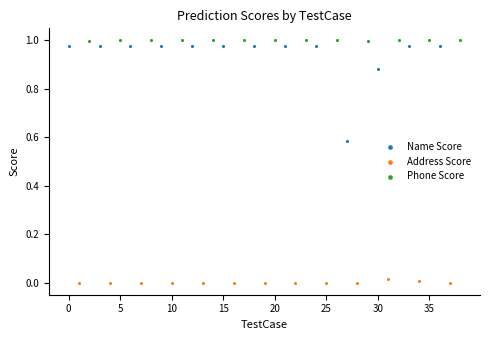

Which series has the largest Y range (max minus min)?

Name Score